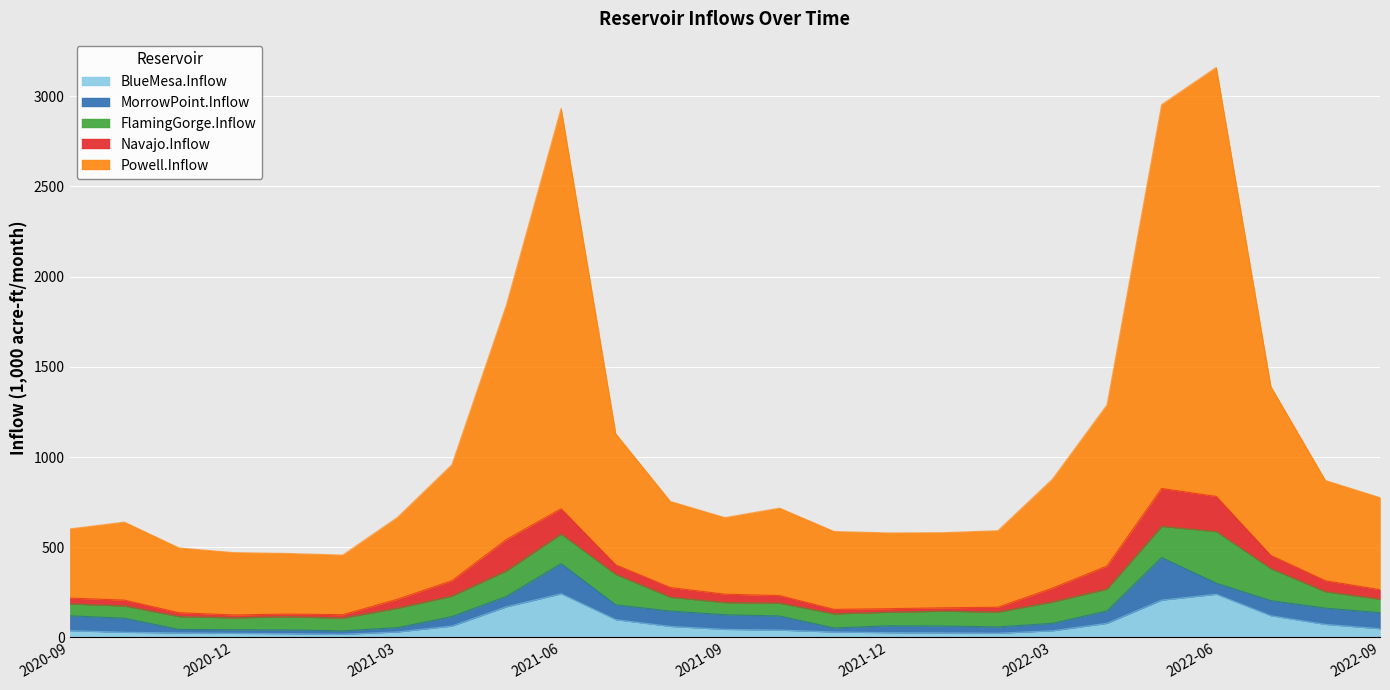

Which series changed the most between 2021-01 and 2021-09?

Powell.Inflow